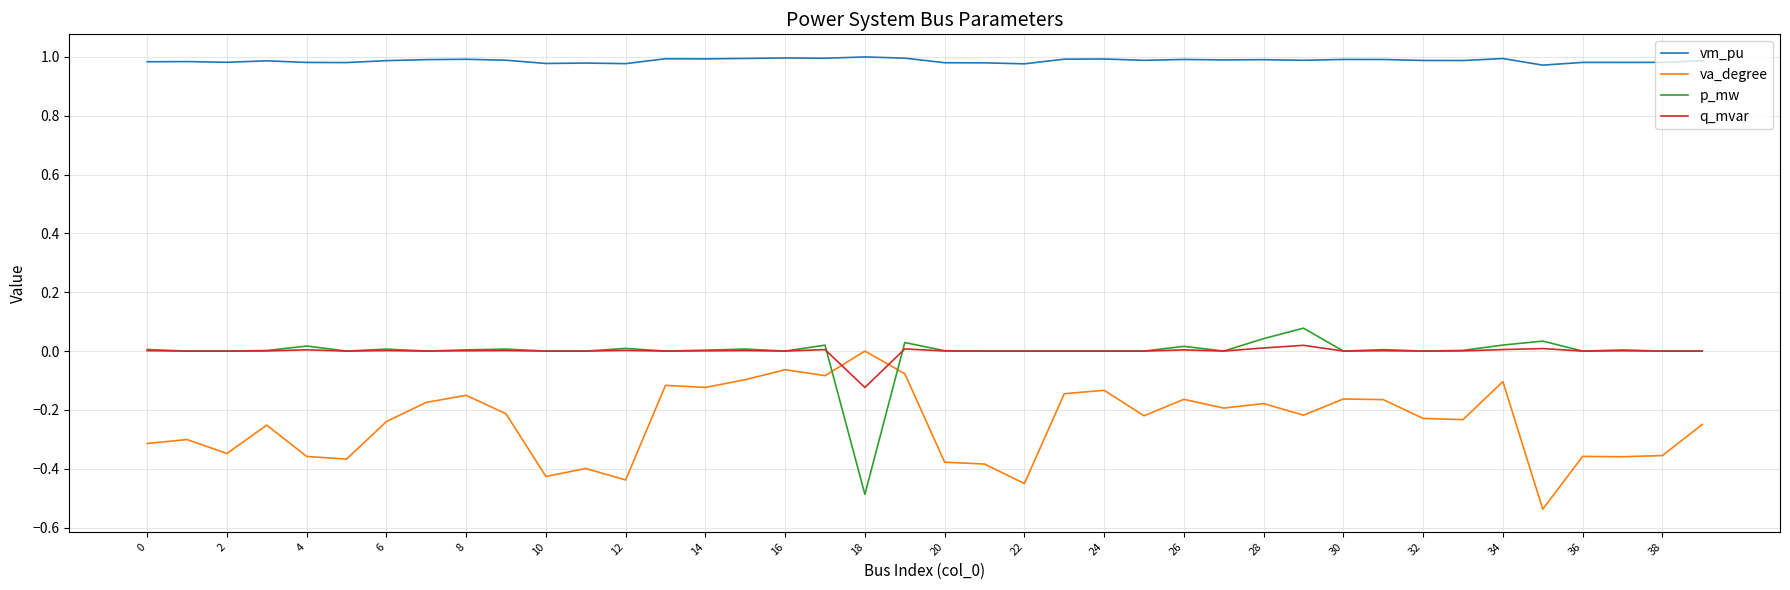

Which series has the largest total across all categories?

vm_pu